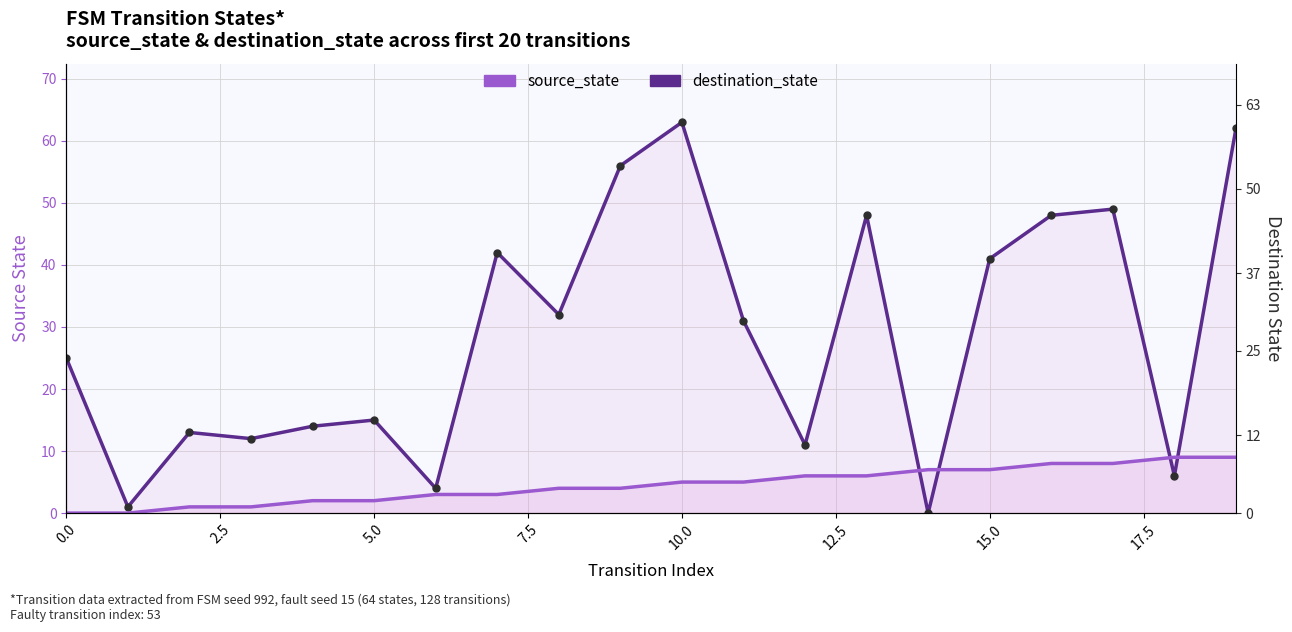

Reading left to right, transcribe all the data shown in this chart.

destination_state: 25	1	13	12	14	15	4	42	32	56	63	31	11	48	0	41	48	49	6	62
source_state: 0	0	1	1	2	2	3	3	4	4	5	5	6	6	7	7	8	8	9	9